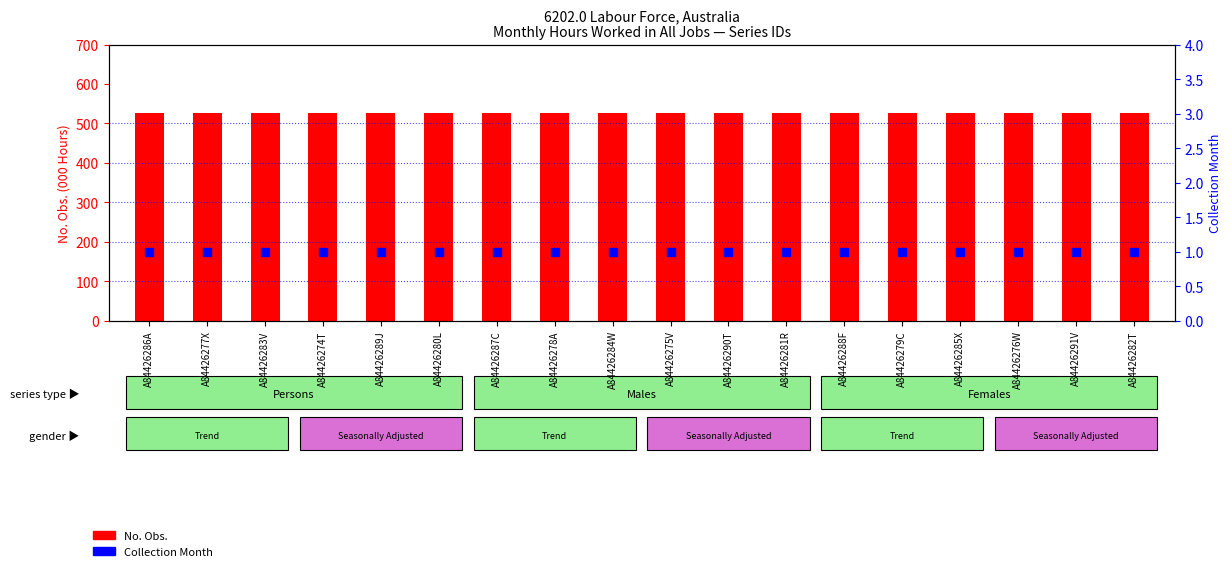

At which category is the sum across all series the highest?

A84426286A